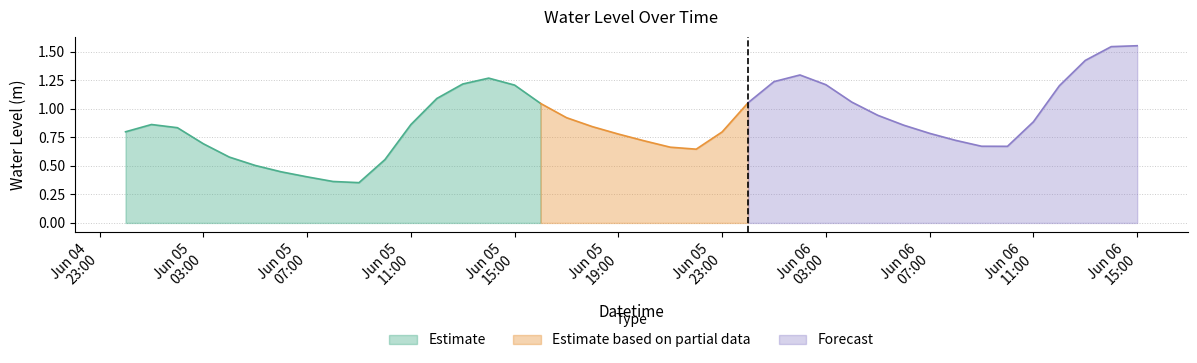

Rank the categories by value from lowest to highest.

2023-06-05 09:00:00, 2023-06-05 08:00:00, 2023-06-05 07:00:00, 2023-06-05 06:00:00, 2023-06-05 05:00:00, 2023-06-05 10:00:00, 2023-06-05 04:00:00, 2023-06-05 22:00:00, 2023-06-05 21:00:00, 2023-06-06 10:00:00, 2023-06-06 09:00:00, 2023-06-05 03:00:00, 2023-06-05 20:00:00, 2023-06-06 08:00:00, 2023-06-05 19:00:00, 2023-06-06 07:00:00, 2023-06-05 23:00:00, 2023-06-05 00:00:00, 2023-06-05 02:00:00, 2023-06-05 18:00:00, 2023-06-06 06:00:00, 2023-06-05 11:00:00, 2023-06-05 01:00:00, 2023-06-06 11:00:00, 2023-06-05 17:00:00, 2023-06-06 05:00:00, 2023-06-05 16:00:00, 2023-06-06 00:00:00, 2023-06-06 04:00:00, 2023-06-05 12:00:00, 2023-06-06 12:00:00, 2023-06-05 15:00:00, 2023-06-06 03:00:00, 2023-06-05 13:00:00, 2023-06-06 01:00:00, 2023-06-05 14:00:00, 2023-06-06 02:00:00, 2023-06-06 13:00:00, 2023-06-06 14:00:00, 2023-06-06 15:00:00